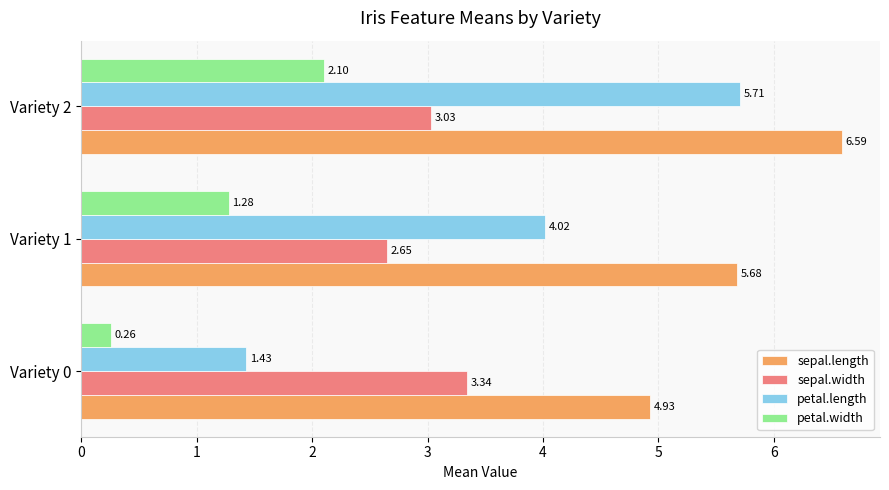

At how many categories does at least one series exceed 3?

3